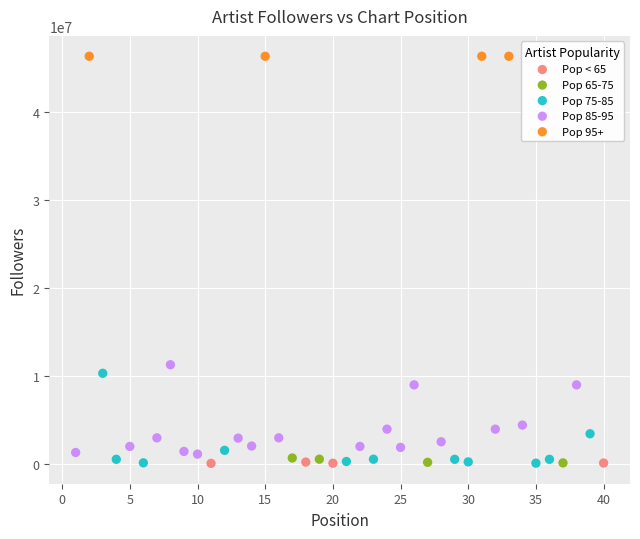

Which series reaches the maximum Y coordinate?

Pop 95+